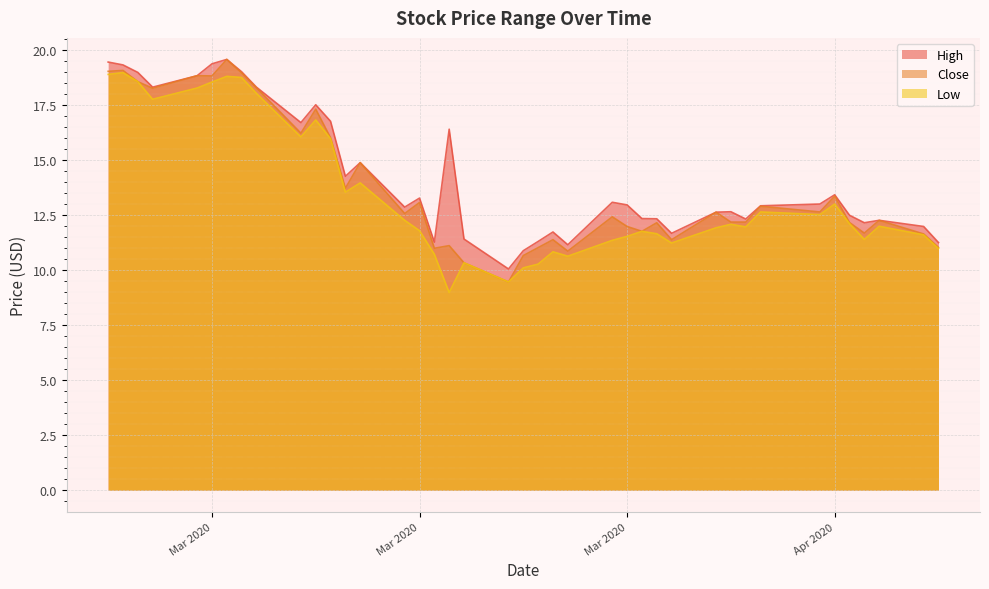

At which category does the chart reach its minimum across all series?

2020-03-19